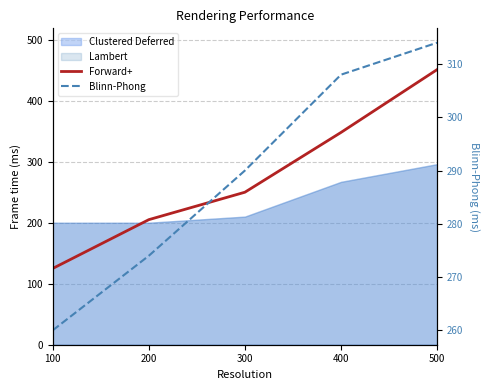

What is the difference between the highest and lowest values at 500?

137